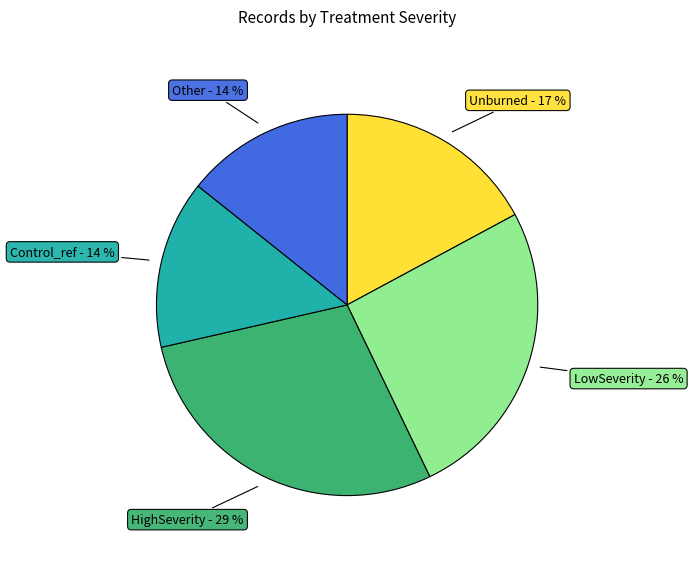

To the nearest percent, what is the average slice percentage?

20%